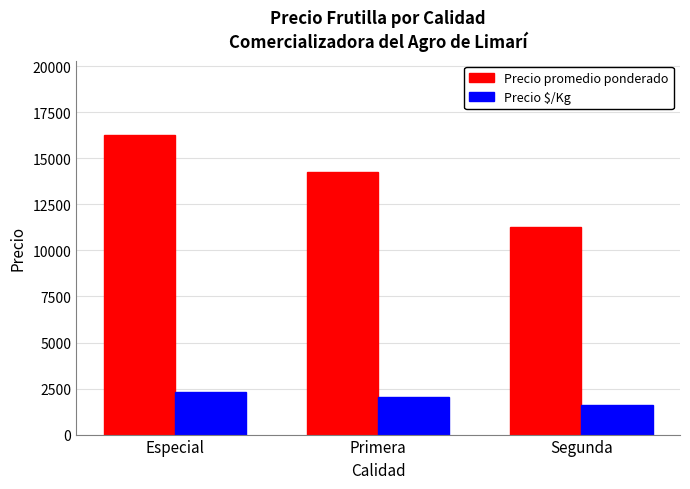

What is the label of the 3rd bar from the left?

Segunda